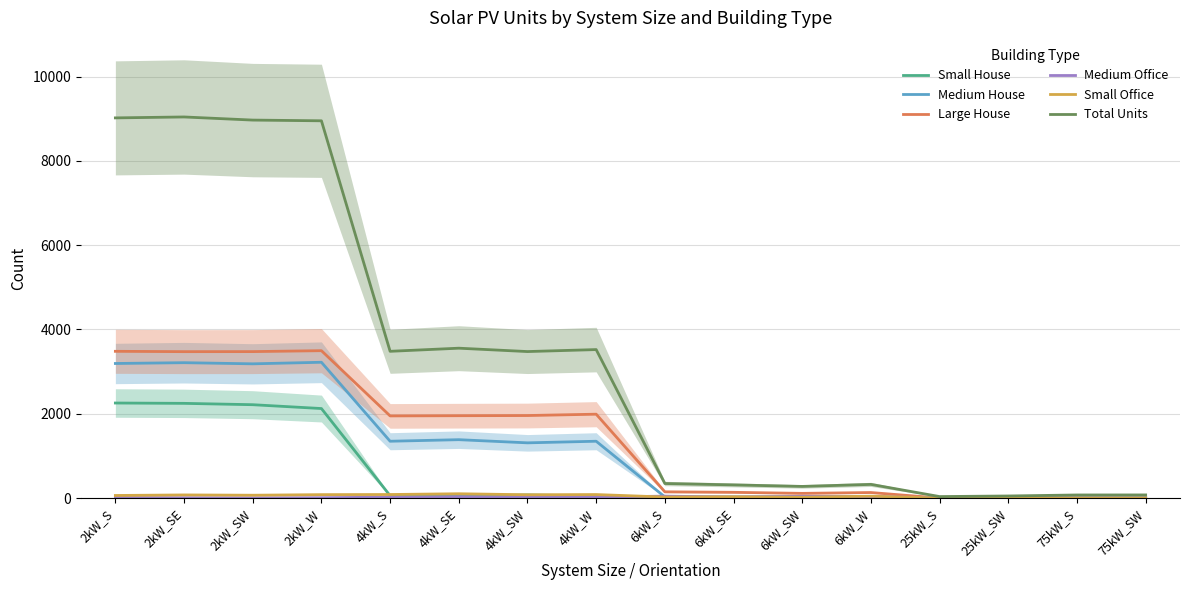

True or false: Small House and Total Units cross at least once.

False